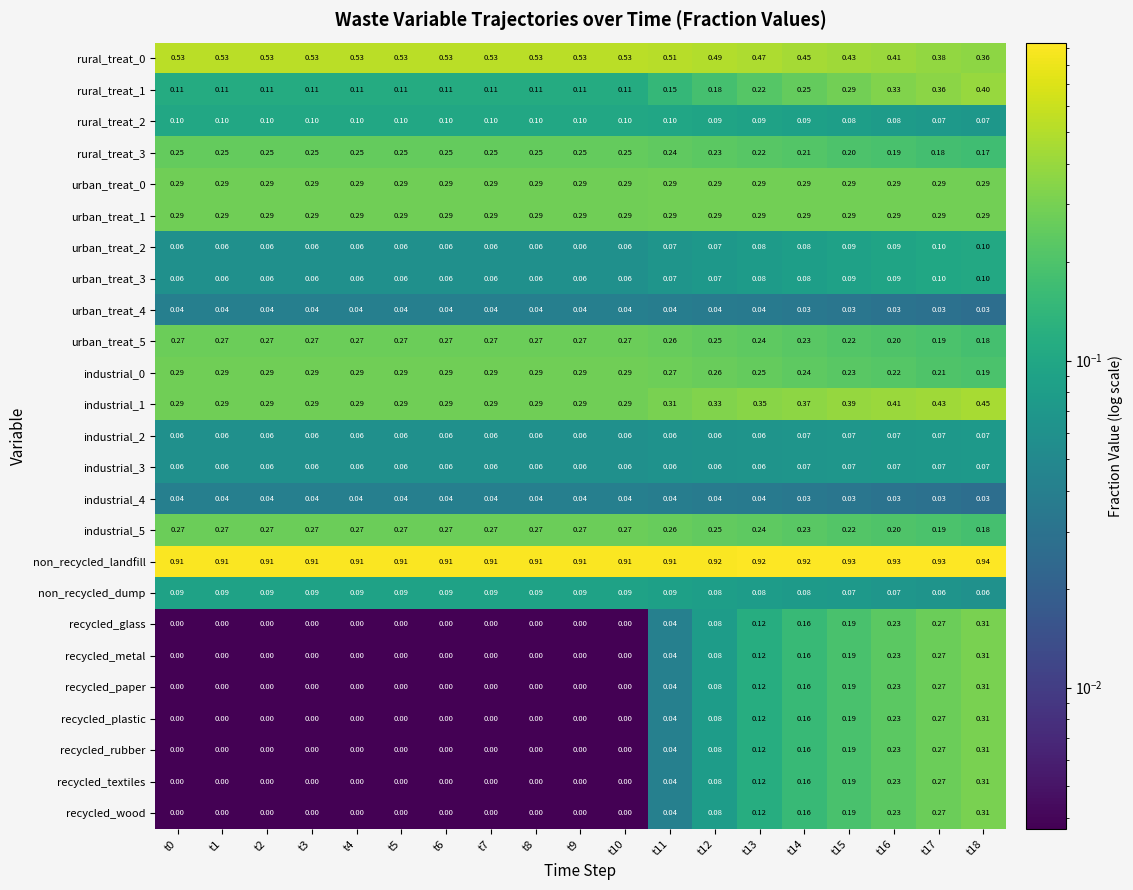

Which series has the largest total across all categories?

non_recycled_landfill